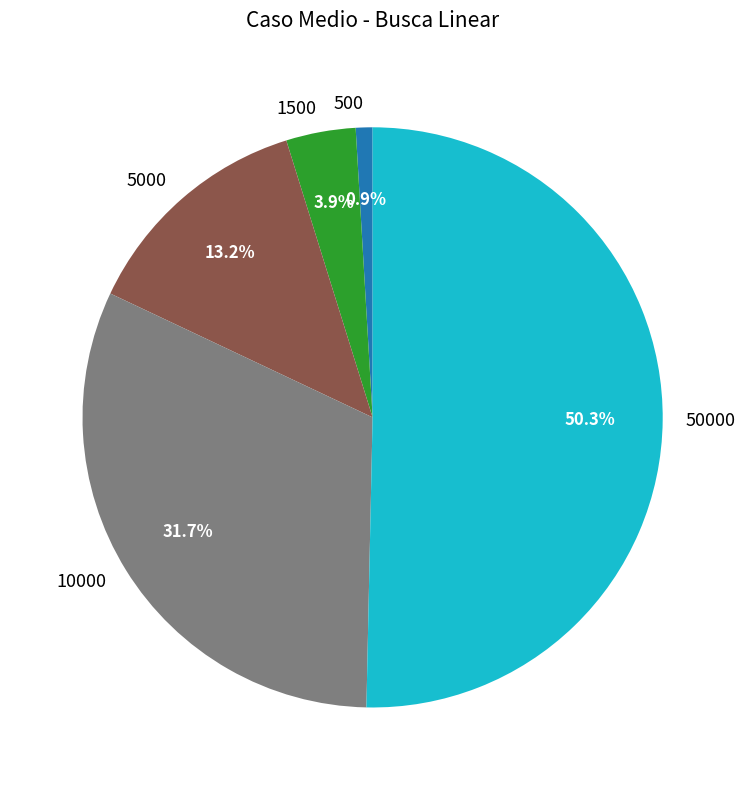

Approximately how many times larger is the value at 1500 compared to 500?

4.2